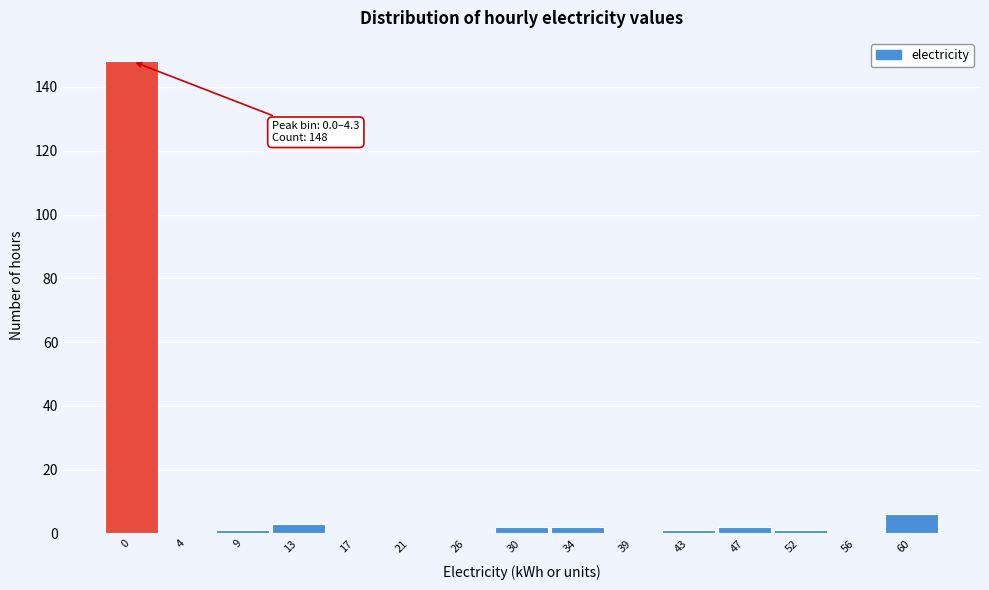

Reading left to right, list all the values displayed in this chart.

0=148	4=0	9=1	13=3	17=0	21=0	26=0	30=2	34=2	39=0	43=1	47=2	52=1	56=0	60=6